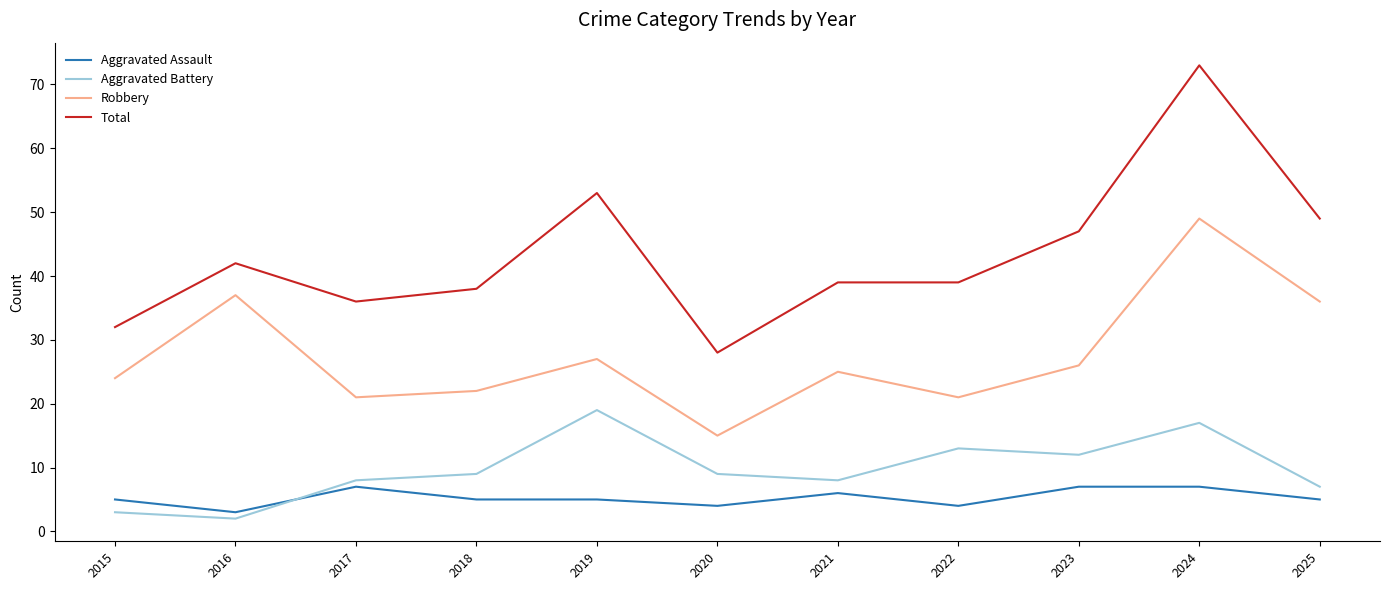

Which series has the largest total across all categories?

Total